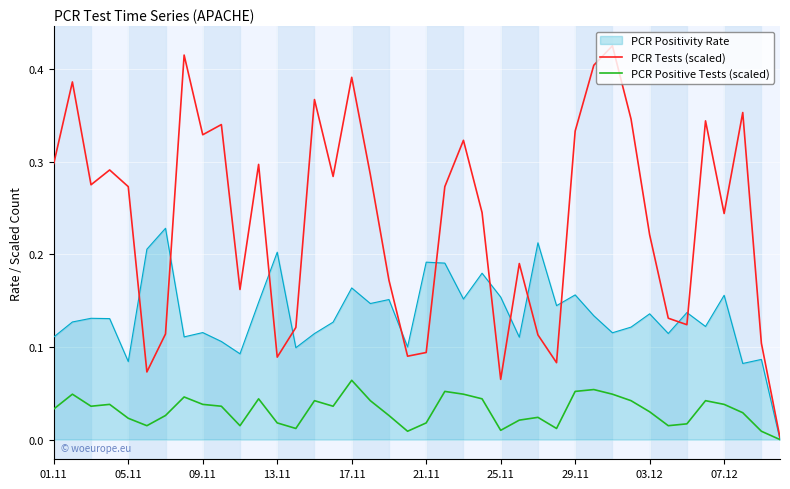

List the series in order of their peak value, lowest first.

PCR Positive Tests (scaled), PCR Positivity Rate, PCR Tests (scaled)